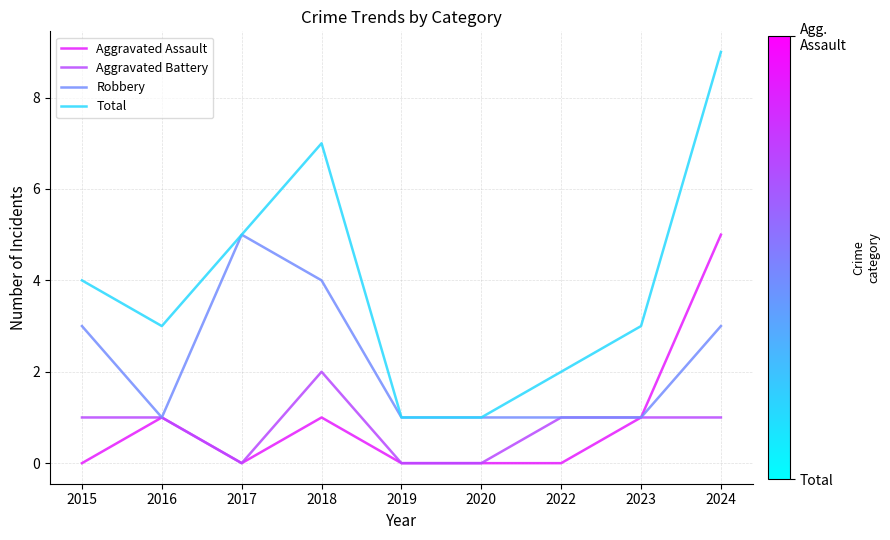

The value of Total at 2024 is 9. True or false?

True